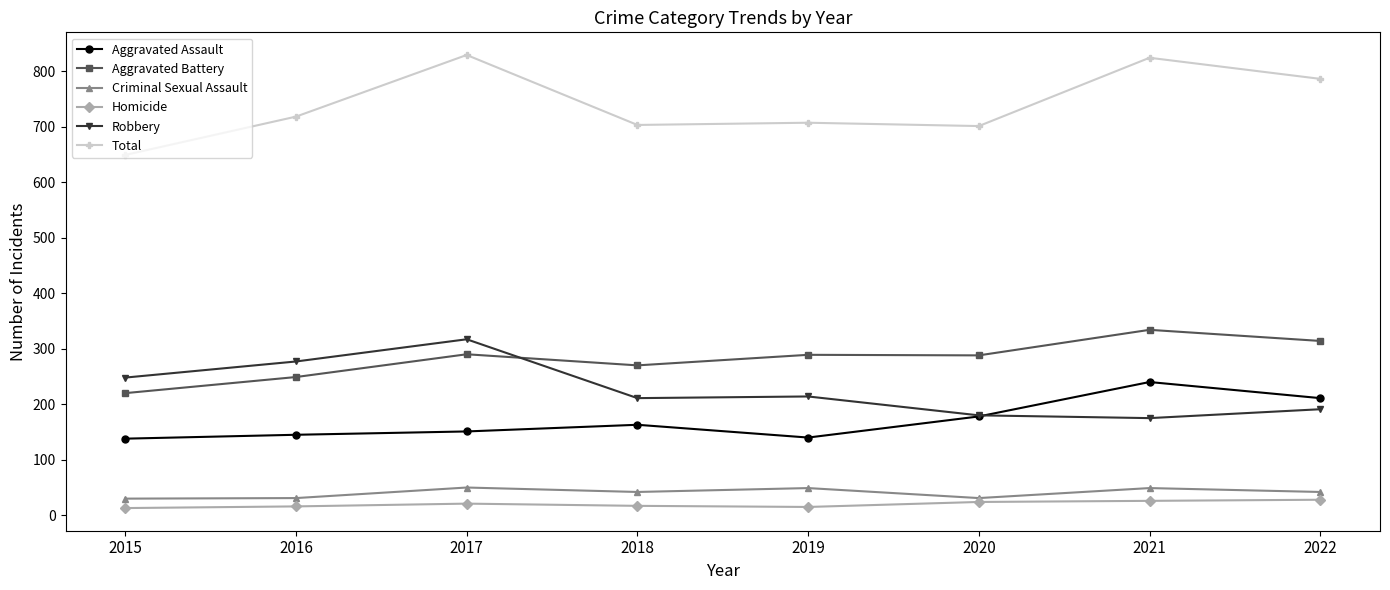

Which series has the largest range (max minus min)?

Total